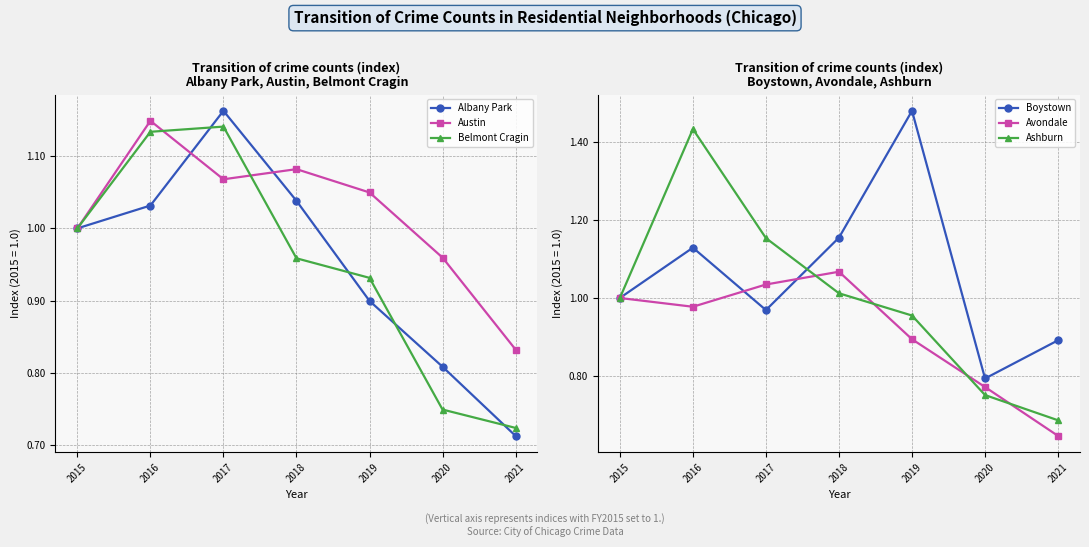

At which category is the sum across all series the highest?

2016